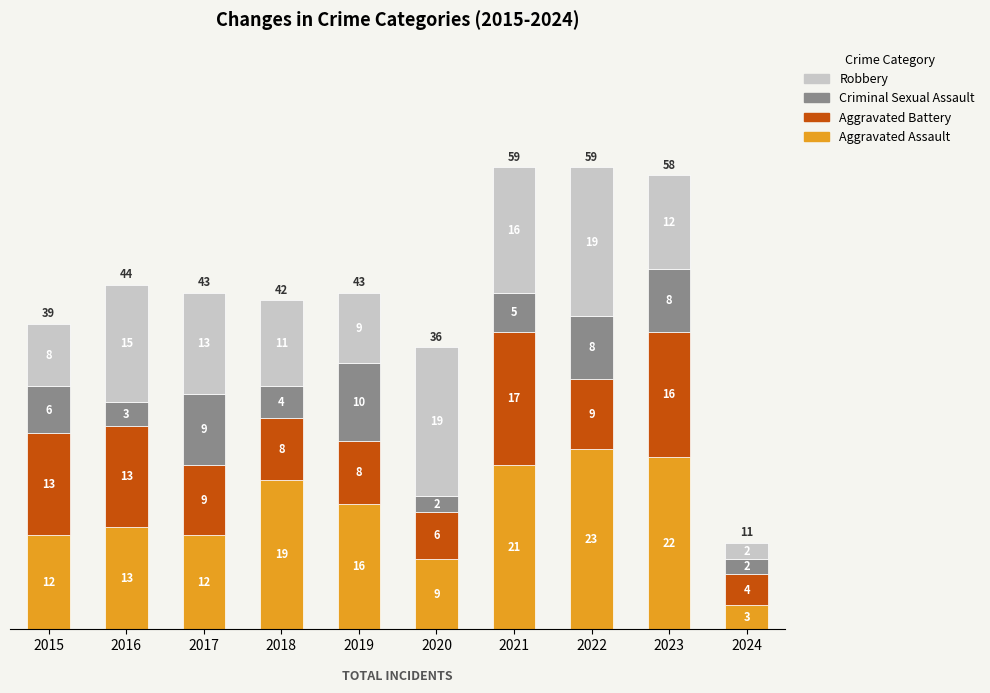

Where is Aggravated Assault nearest to the value 13?

2016